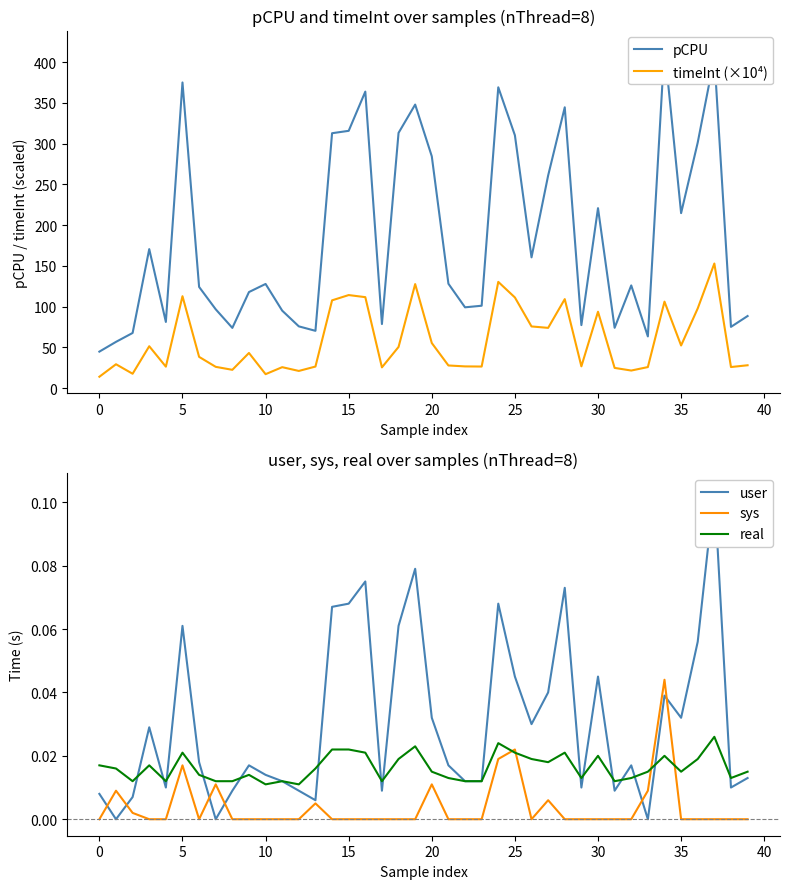

The sys series shows 0.0 at 30. True or false?

True